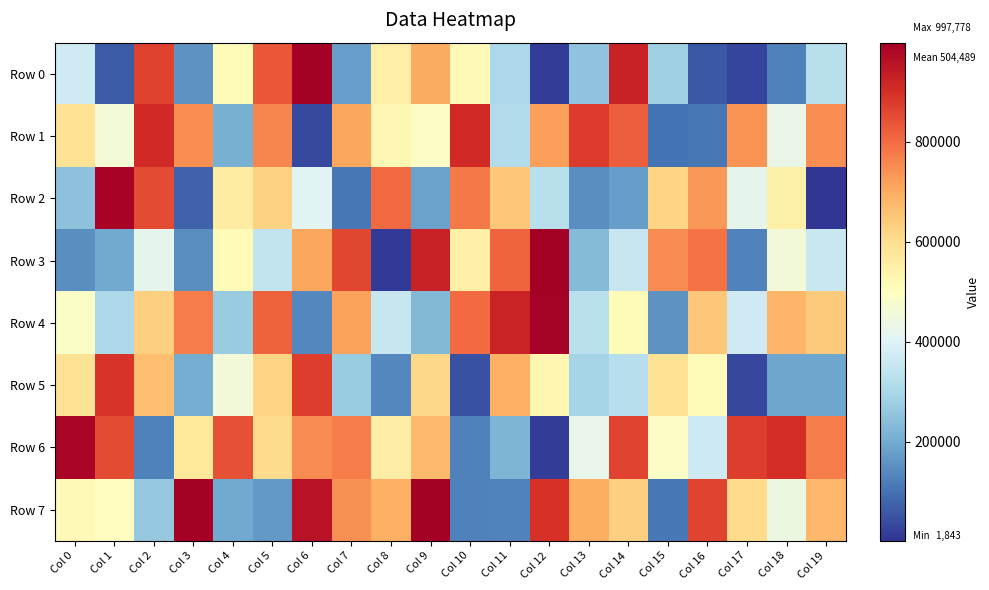

Reading right to left, what are all the values shown in this chart?

Row 0: Col 19=328008	Col 18=123868	Col 17=28404	Col 16=56655	Col 15=278402	Col 14=927693	Col 13=252278	Col 12=17083	Col 11=303505	Col 10=518425	Col 9=702058	Col 8=551313	Col 7=180645	Col 6=997566	Col 5=833488	Col 4=513916	Col 3=156647	Col 2=867121	Col 1=61200	Col 0=369126
Row 1: Col 19=748657	Col 18=431222	Col 17=740923	Col 16=109828	Col 15=102928	Col 14=821546	Col 13=879839	Col 12=720093	Col 11=315746	Col 10=910753	Col 9=491478	Col 8=523514	Col 7=706990	Col 6=35619	Col 5=757019	Col 4=209030	Col 3=748296	Col 2=910242	Col 1=457942	Col 0=588740
Row 2: Col 19=1843	Col 18=549814	Col 17=418726	Col 16=732557	Col 15=621577	Col 14=175637	Col 13=149214	Col 12=325678	Col 11=647759	Col 10=776754	Col 9=184584	Col 8=801162	Col 7=110582	Col 6=410055	Col 5=627793	Col 4=561667	Col 3=75131	Col 2=853531	Col 1=987290	Col 0=248467
Row 3: Col 19=357485	Col 18=453625	Col 17=126598	Col 16=791196	Col 15=749171	Col 14=353242	Col 13=233840	Col 12=997778	Col 11=814625	Col 10=550608	Col 9=924728	Col 8=11529	Col 7=859602	Col 6=708815	Col 5=345884	Col 4=511643	Col 3=146865	Col 2=420756	Col 1=197485	Col 0=145879
Row 4: Col 19=641094	Col 18=678874	Col 17=368640	Col 16=651107	Col 15=155063	Col 14=513871	Col 13=330286	Col 12=990517	Col 11=920719	Col 10=800560	Col 9=228258	Col 8=353315	Col 7=715039	Col 6=137832	Col 5=817245	Col 4=273422	Col 3=774455	Col 2=630012	Col 1=302770	Col 0=487294
Row 5: Col 19=191515	Col 18=188922	Col 17=32677	Col 16=514247	Col 15=585767	Col 14=324671	Col 13=291347	Col 12=529510	Col 11=691035	Col 10=45714	Col 9=615978	Col 8=134542	Col 7=270989	Col 6=874813	Col 5=622095	Col 4=453693	Col 3=205490	Col 2=663339	Col 1=892609	Col 0=590165
Row 6: Col 19=772057	Col 18=903313	Col 17=874107	Col 16=366400	Col 15=489443	Col 14=864752	Col 13=424717	Col 12=16764	Col 11=222454	Col 10=123909	Col 9=674454	Col 8=556482	Col 7=775904	Col 6=752505	Col 5=605664	Col 4=846023	Col 3=570257	Col 2=124165	Col 1=853580	Col 0=985056
Row 7: Col 19=678645	Col 18=438379	Col 17=606908	Col 16=862776	Col 15=108816	Col 14=630377	Col 13=695102	Col 12=893319	Col 11=128072	Col 10=125763	Col 9=996502	Col 8=690744	Col 7=741868	Col 6=955296	Col 5=166685	Col 4=198034	Col 3=995376	Col 2=262923	Col 1=496093	Col 0=516061